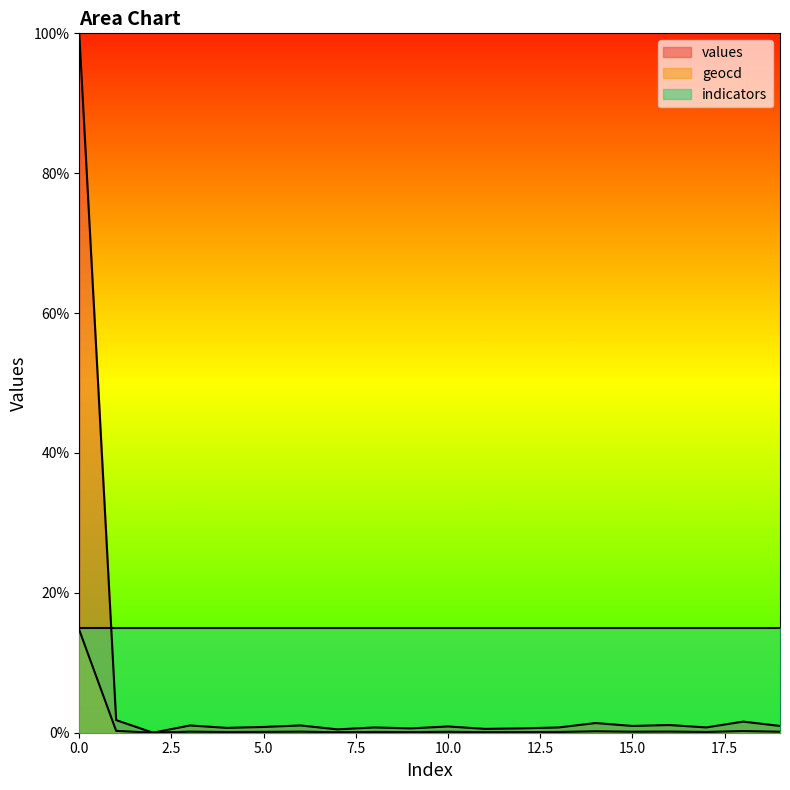

At which category does geocd reach its first local valley?

2